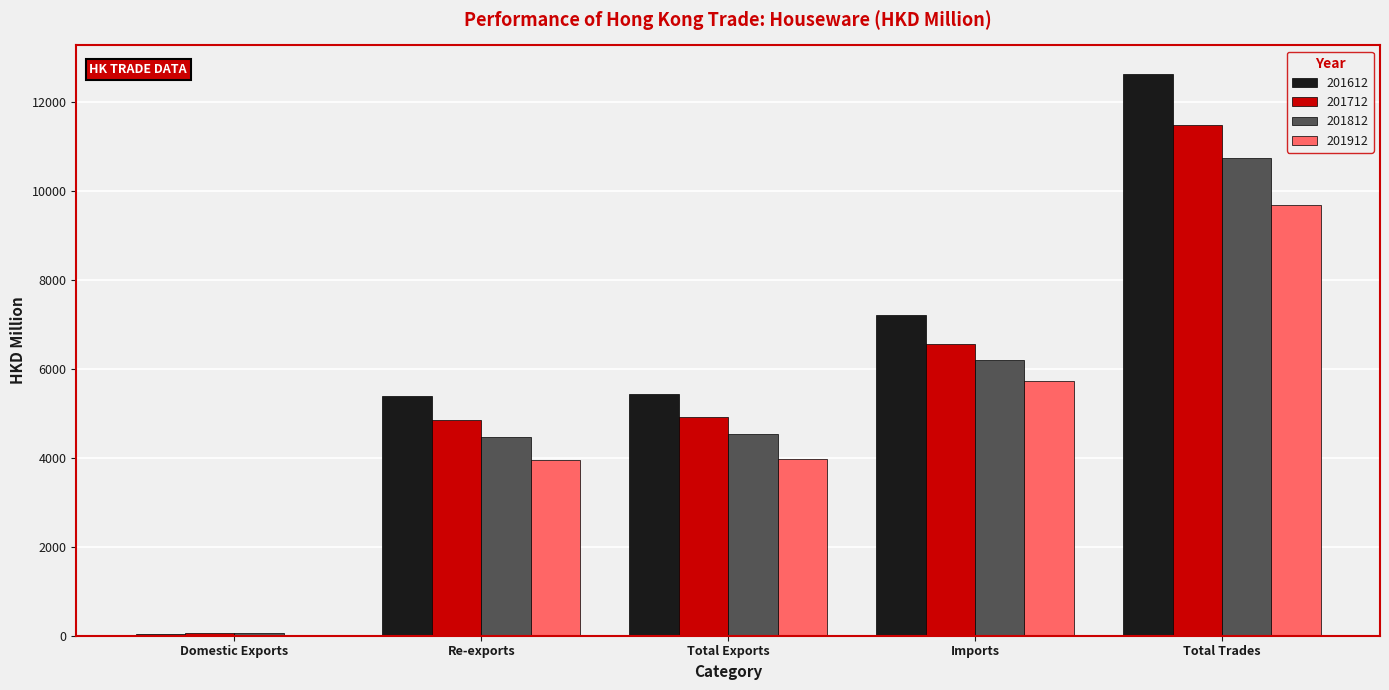

The 201612 series shows 3723.3 at Re-exports. True or false?

False